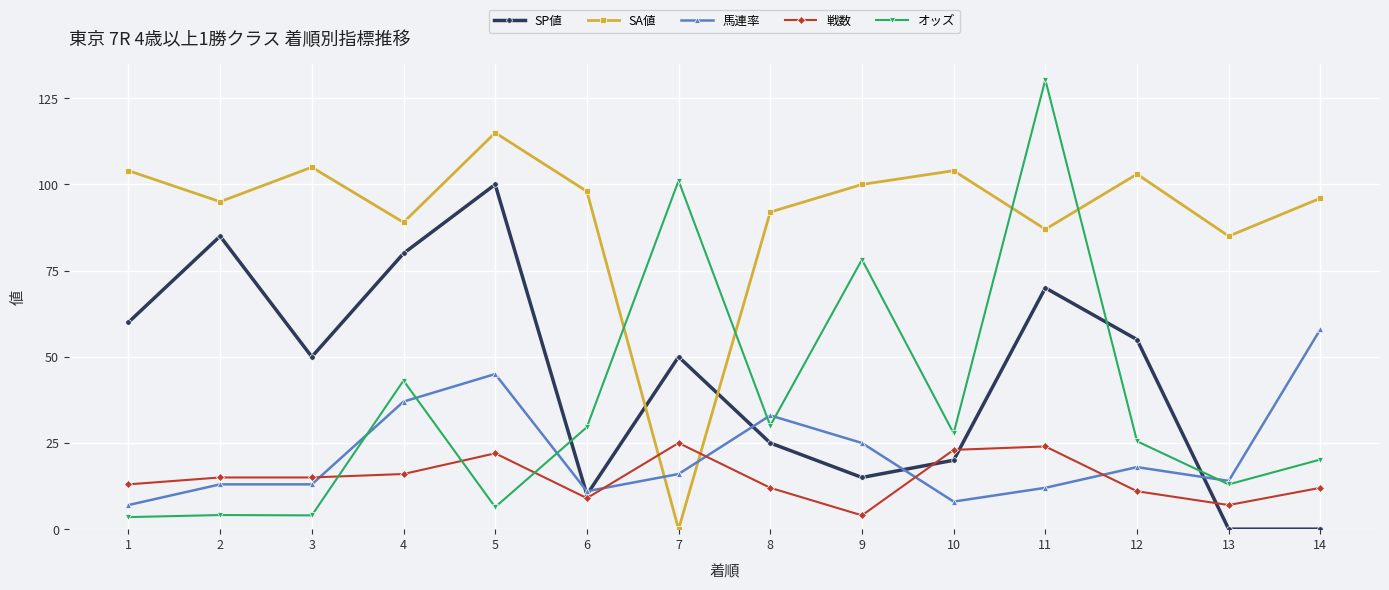

True or false: SA値 has more than 0 interior local peaks.

True